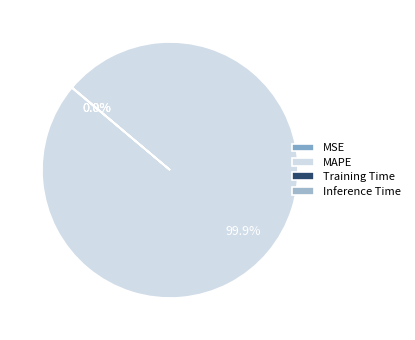

Is it true that Inference Time is 15% of the pie?

False